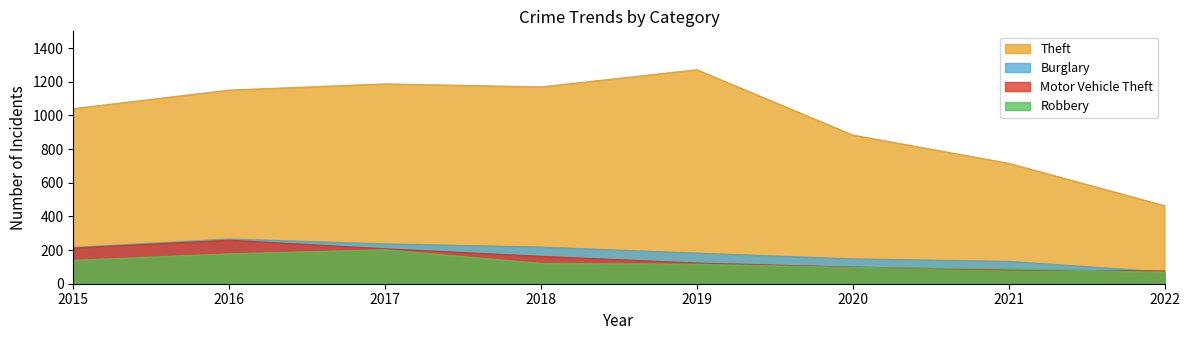

At which category does Theft reach its first local peak?

2017